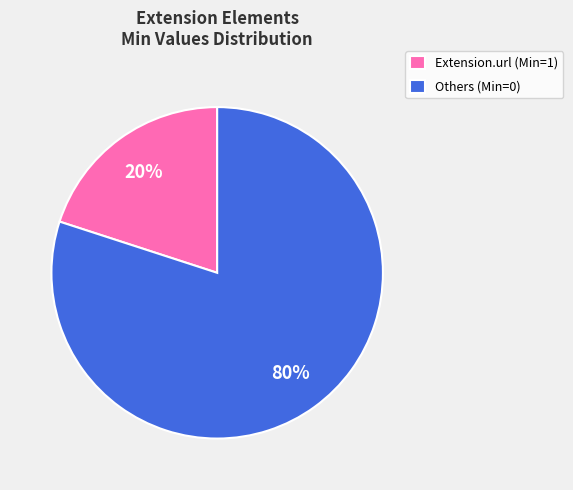

How many segments does this pie chart have?

2